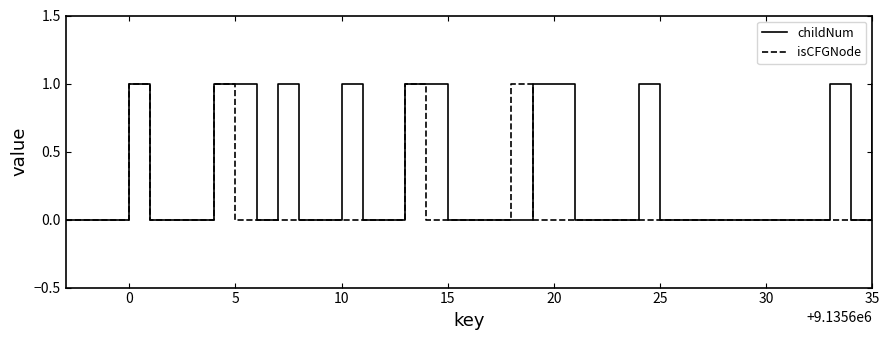

Which series has the largest total across all categories?

childNum